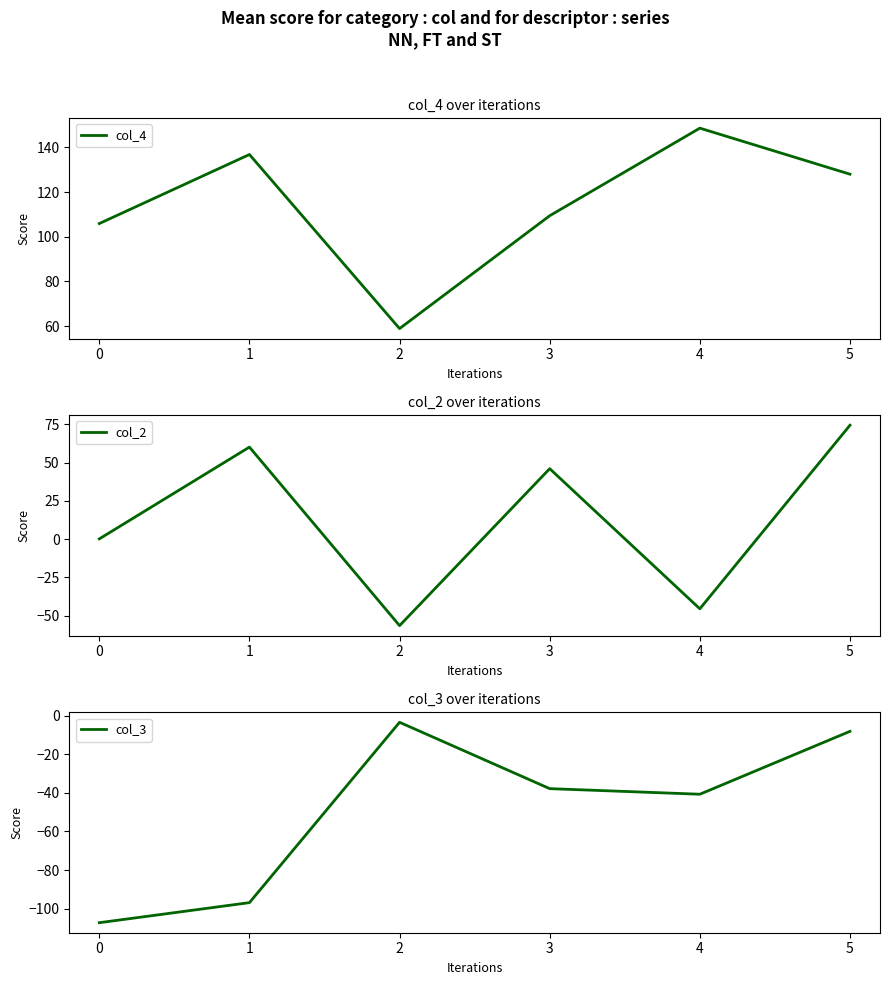

What is the sum of the col_2 values at 3 and 4?

0.6